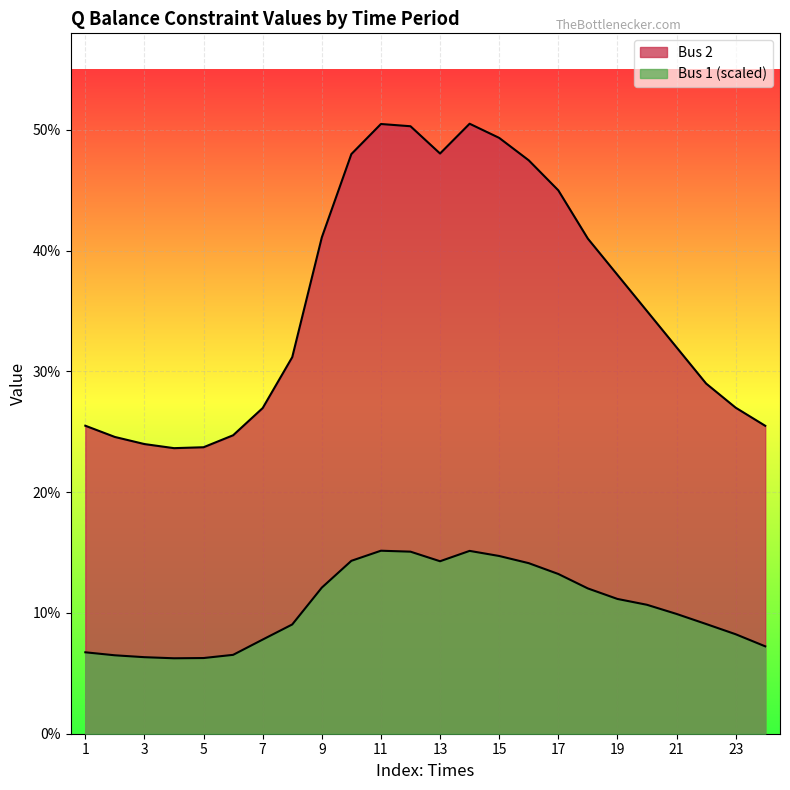

Where is the first local minimum for Bus 1?

4